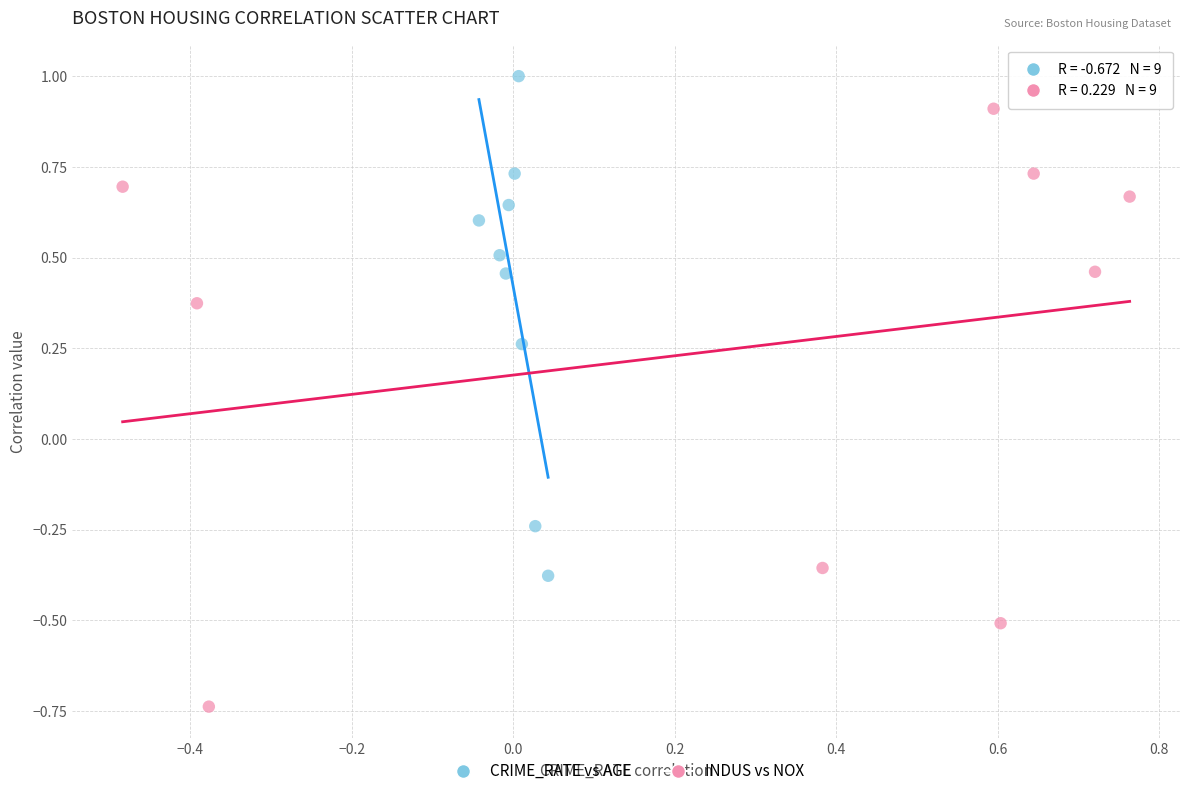

Which series contains the lowest Y value?

INDUS vs NOX